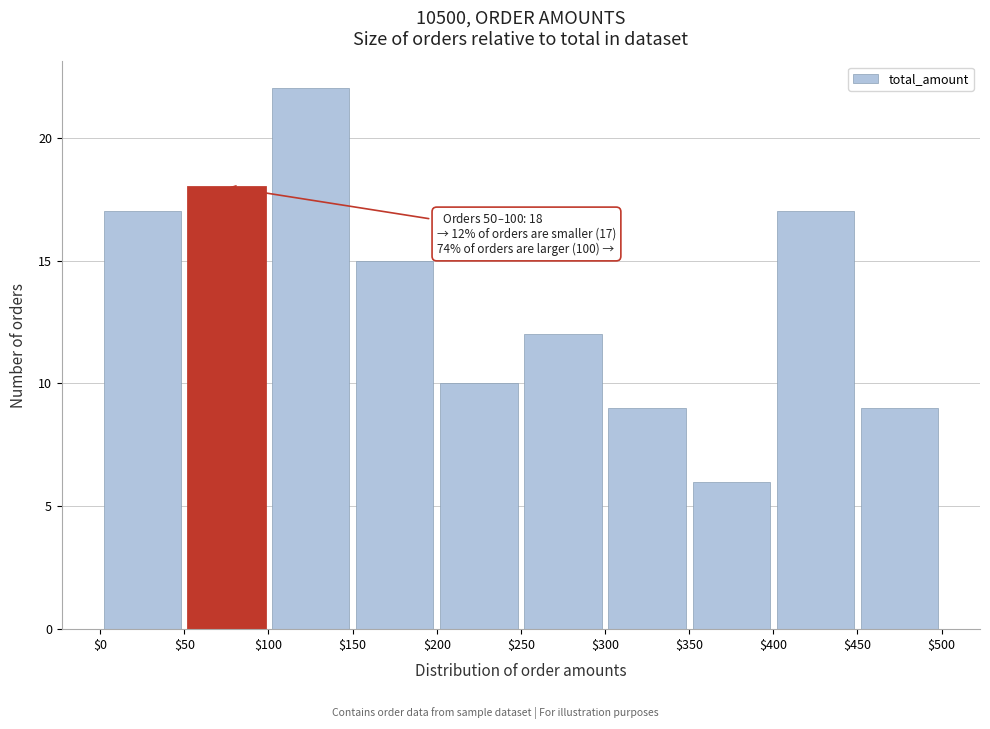

Which range on the x-axis has the tallest bar?

$100 to $150